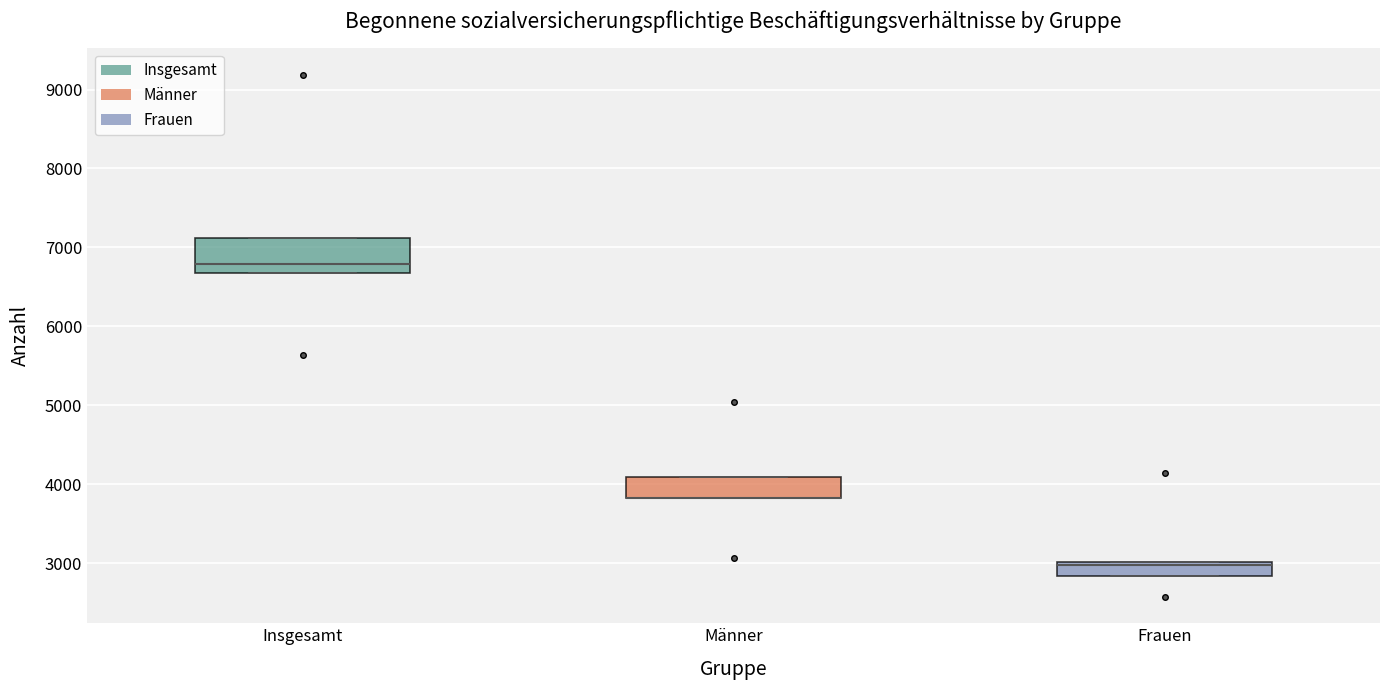

Comparing the boxes themselves (not the whiskers), which one is the tallest?

Insgesamt